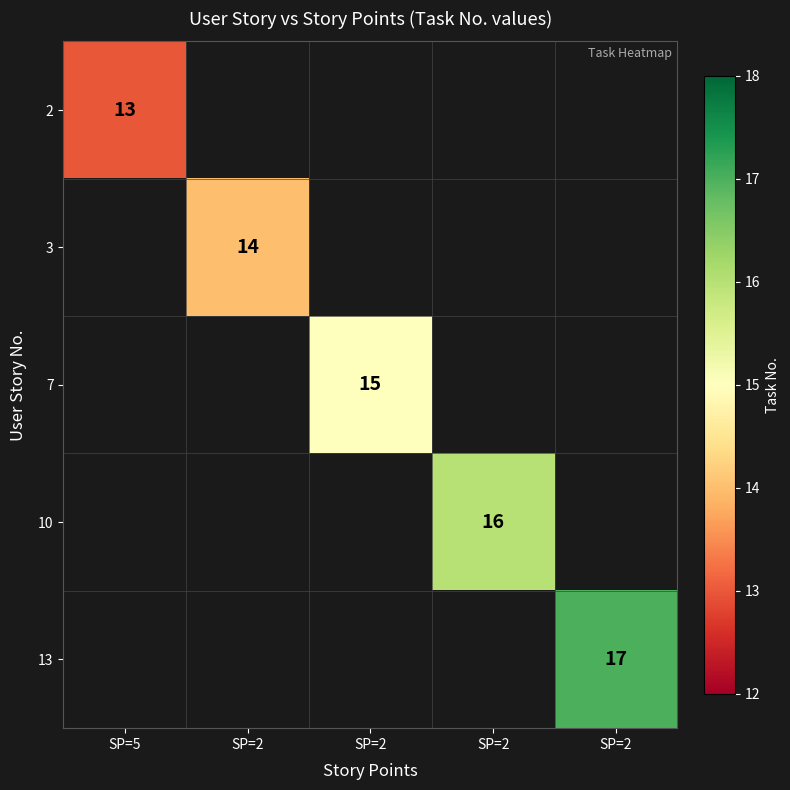

How many distinct data groups are displayed?

5